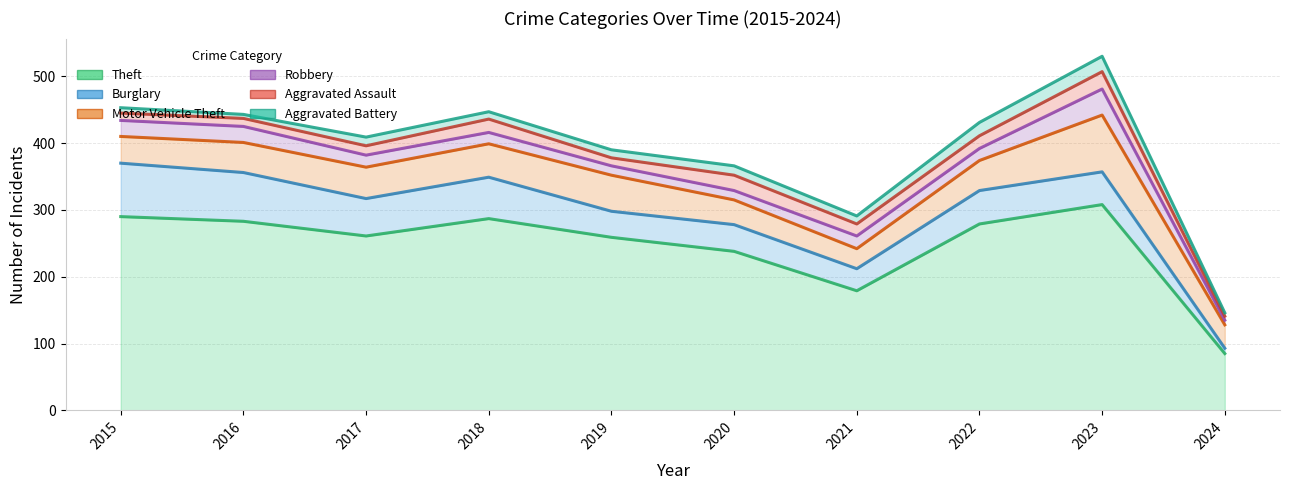

What is the difference between the maximum and minimum values in the Robbery series?

32